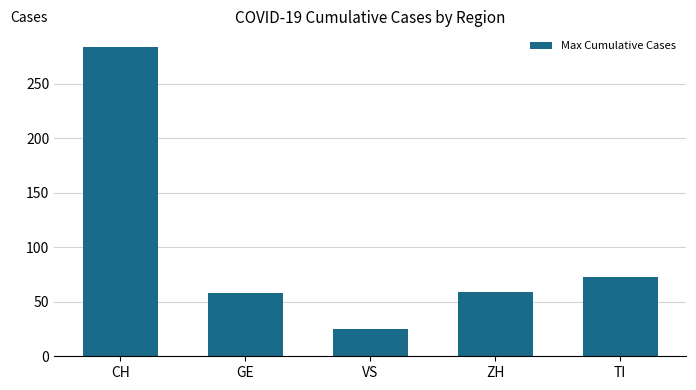

What is the approximate value at TI?

73